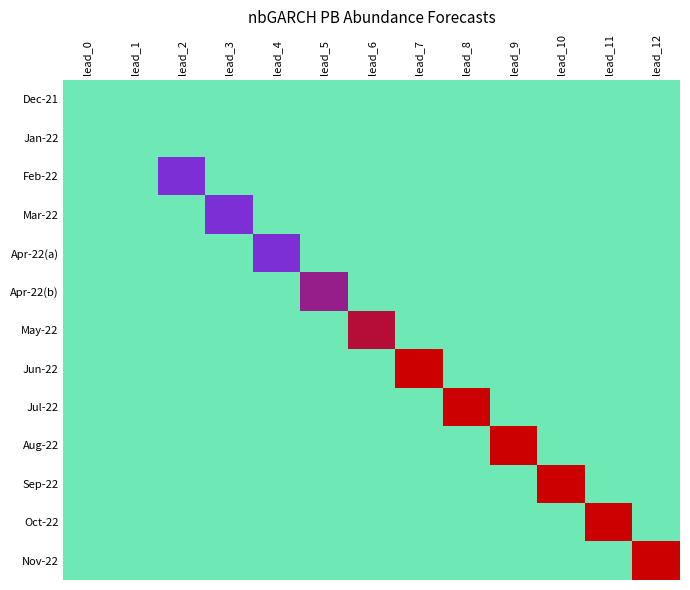

At which category is the sum across all series the highest?

lead_12